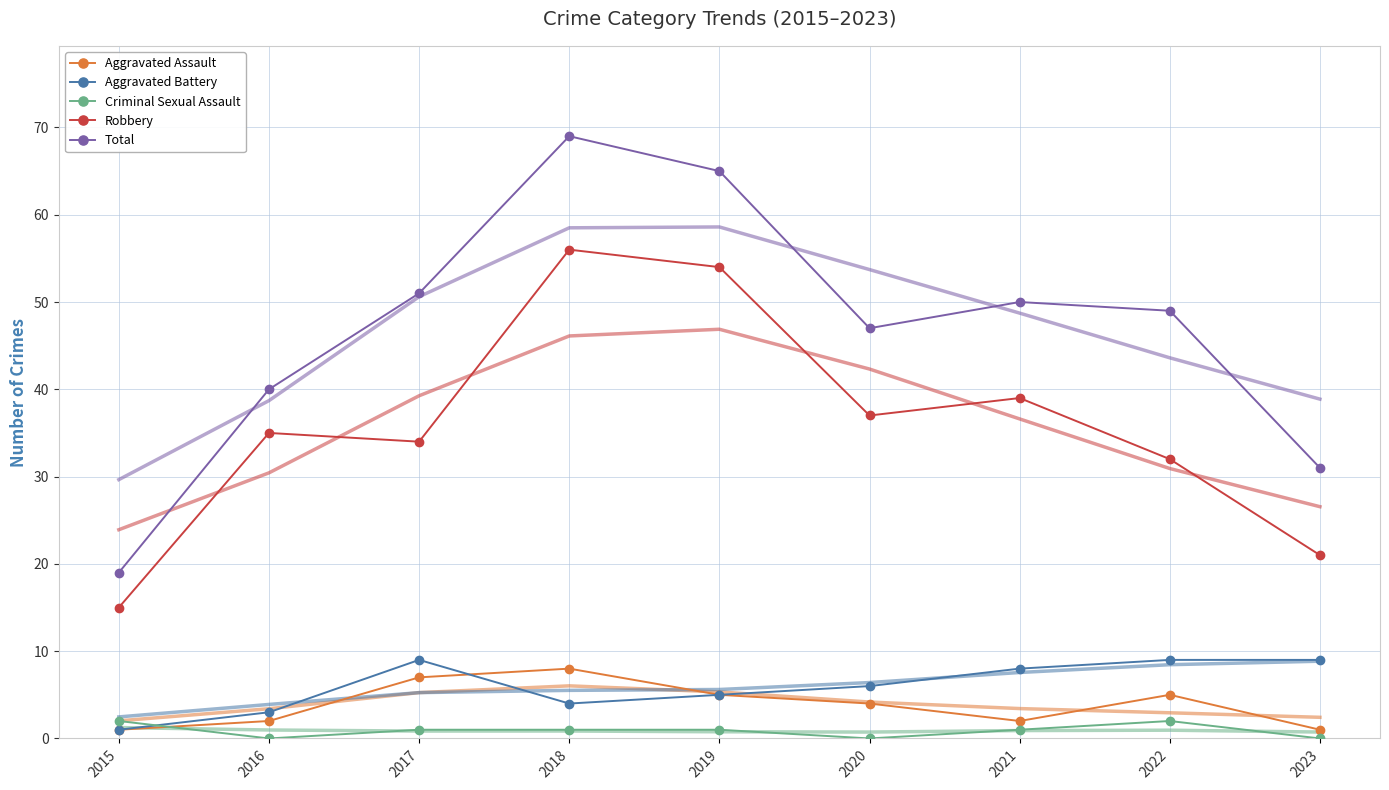

The Criminal Sexual Assault series shows 1 at 2019. True or false?

True